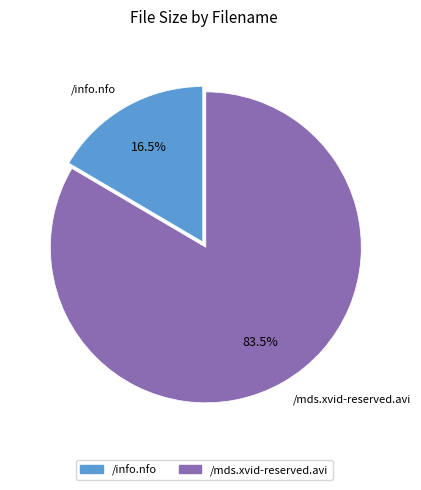

Does any single category account for the majority?

Yes